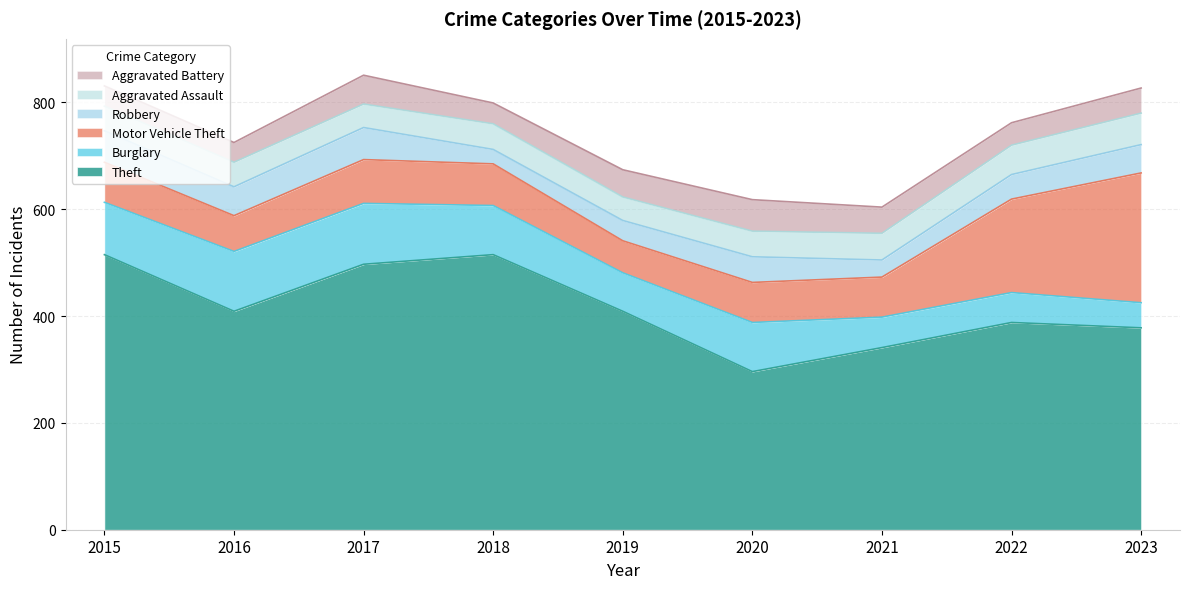

Does the chart display data point markers on the line(s)?

No